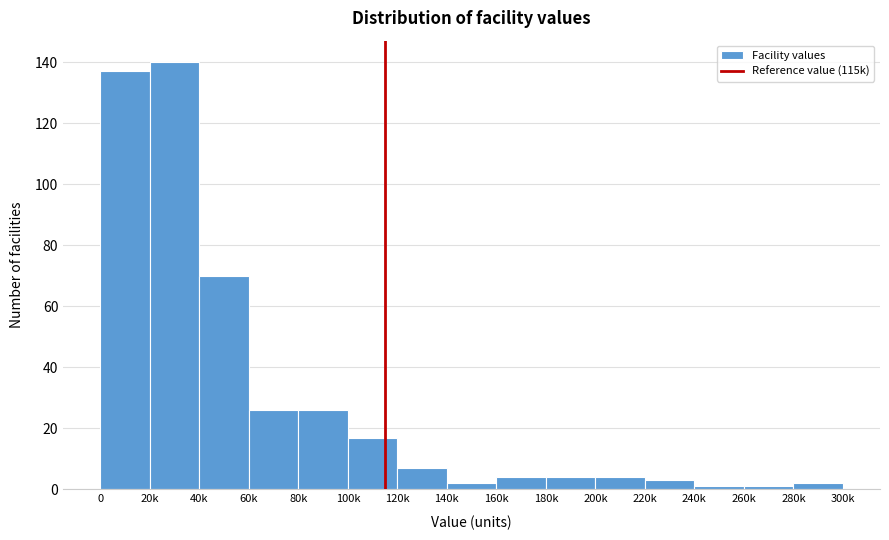

Reading left to right, transcribe all the data shown in this chart.

137	140	70	26	26	17	7	2	4	4	4	3	1	1	2